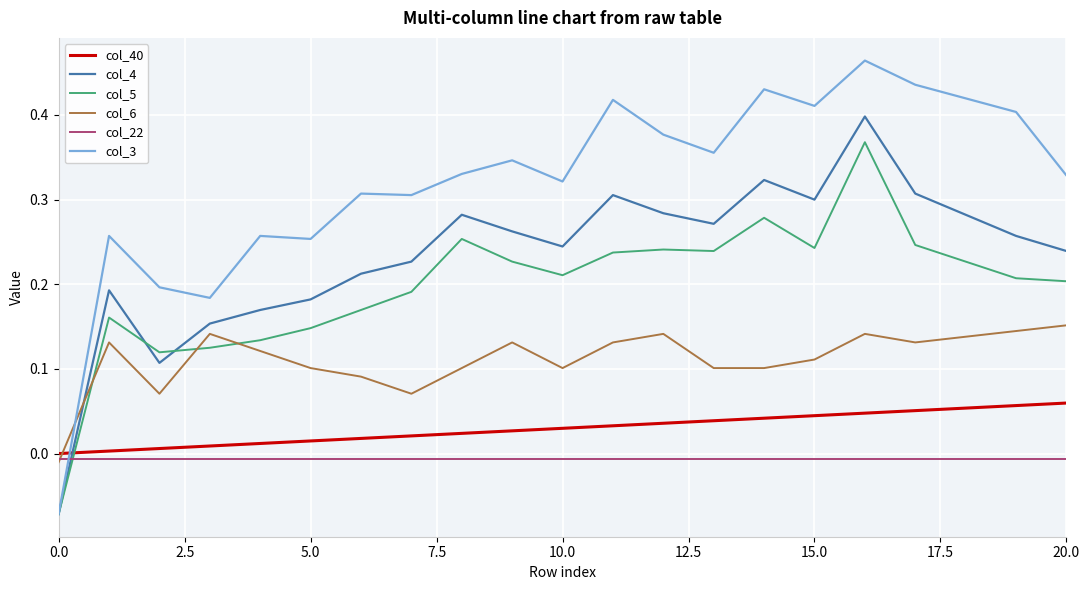

Which series has the widest spread of values?

col_3